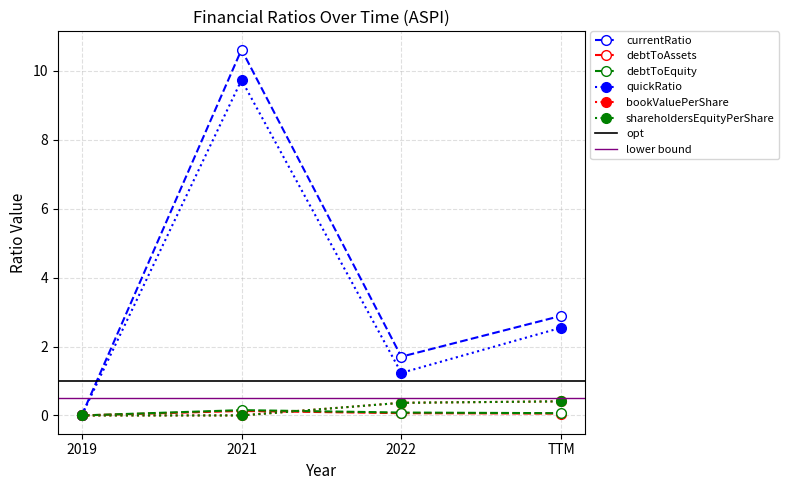

Which series has the widest spread of values?

currentRatio